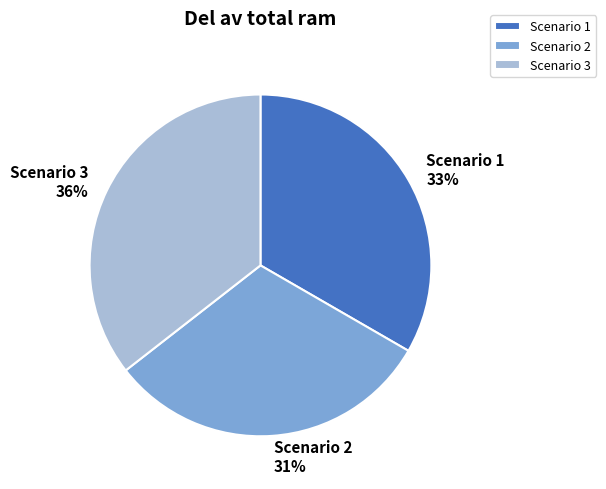

True or false: Scenario 3 accounts for 36% of the total.

True